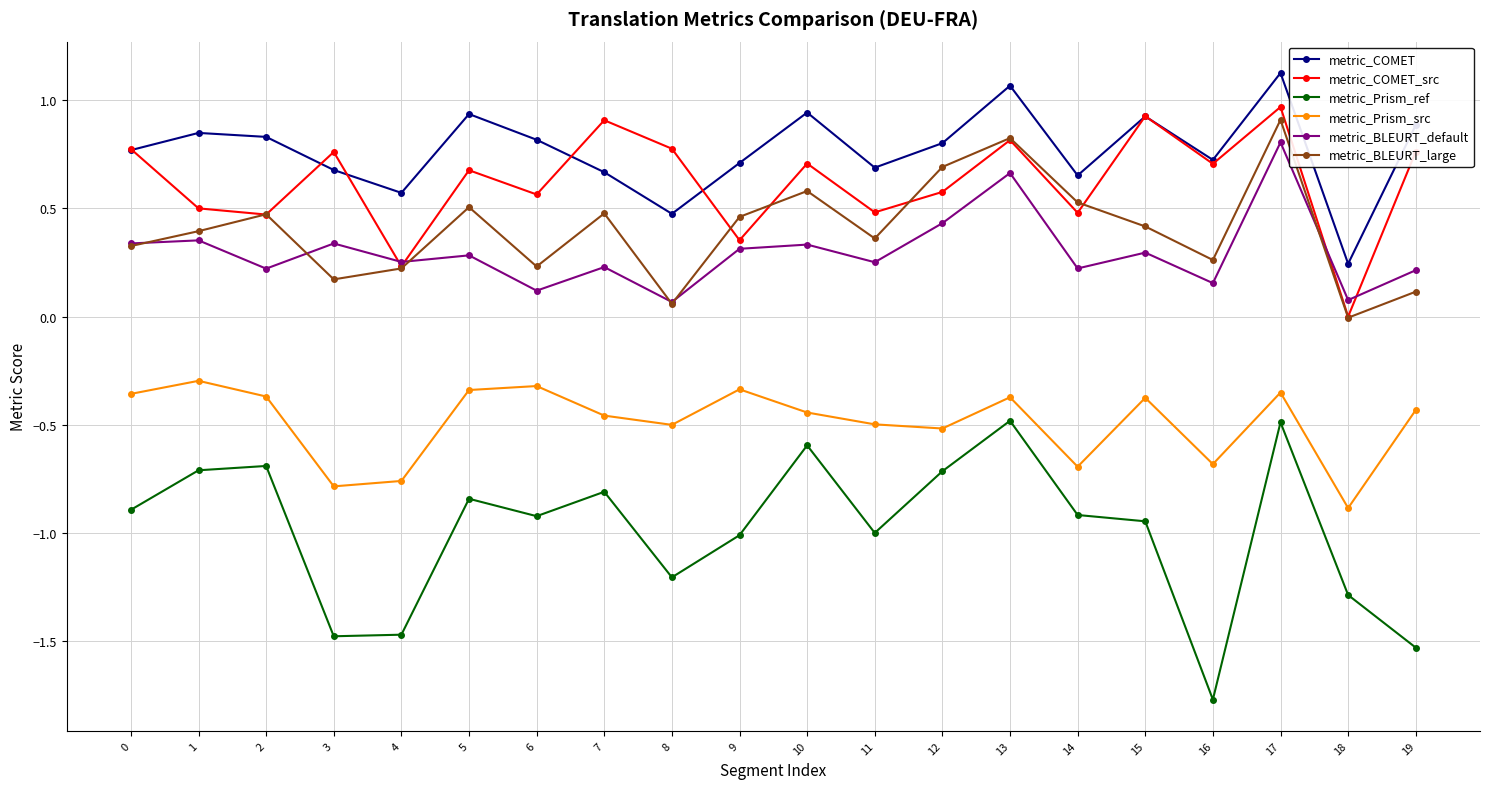

Which series changed the most between 4 and 8?

metric_COMET_src